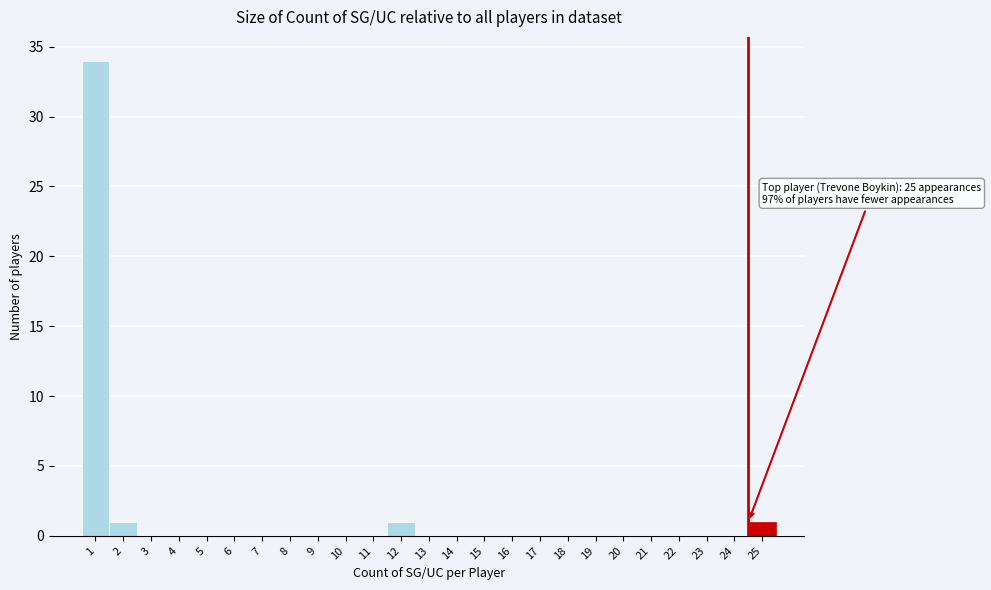

Reading left to right, transcribe all the data shown in this chart.

1=34	2=1	3=0	4=0	5=0	6=0	7=0	8=0	9=0	10=0	11=0	12=1	13=0	14=0	15=0	16=0	17=0	18=0	19=0	20=0	21=0	22=0	23=0	24=0	25=1